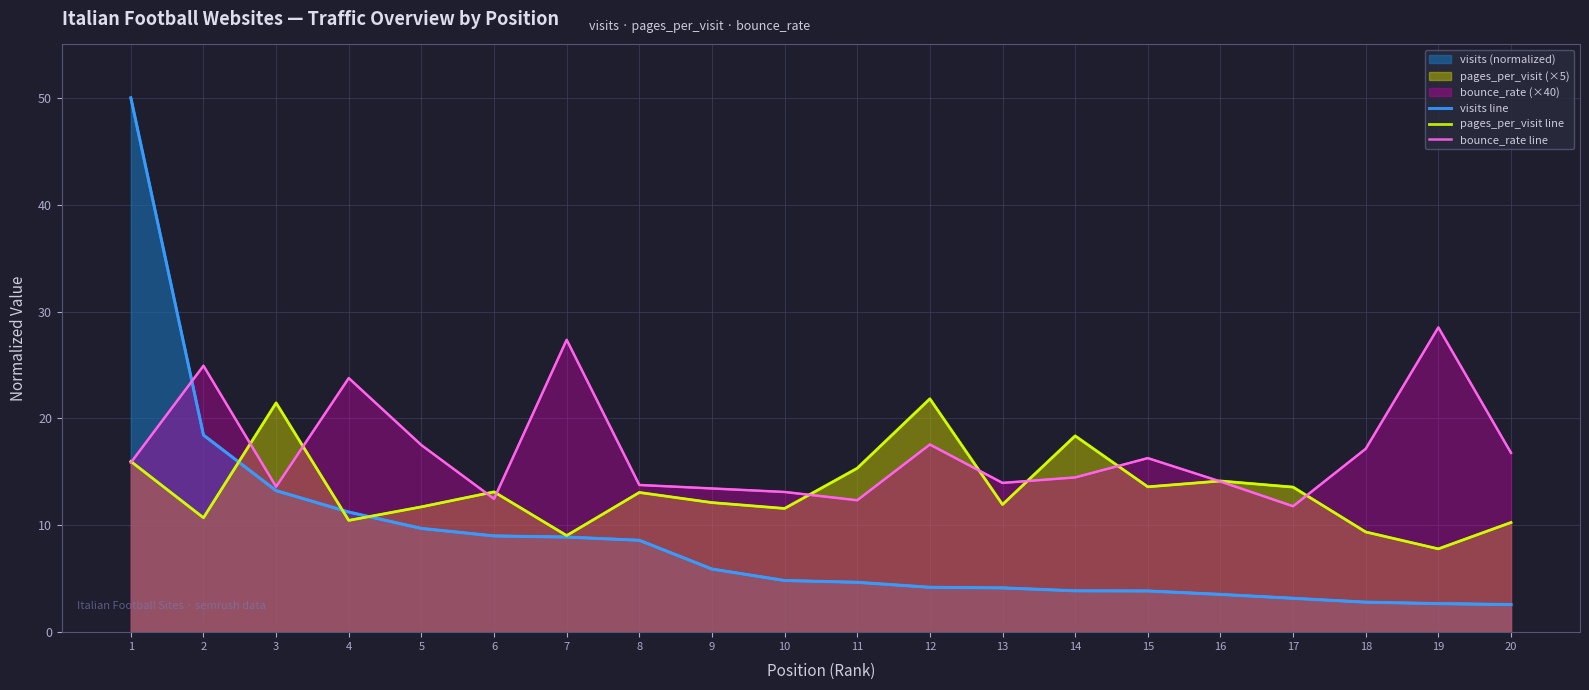

Rank the series at 6 from lowest to highest value.

visits line, bounce_rate line, pages_per_visit line